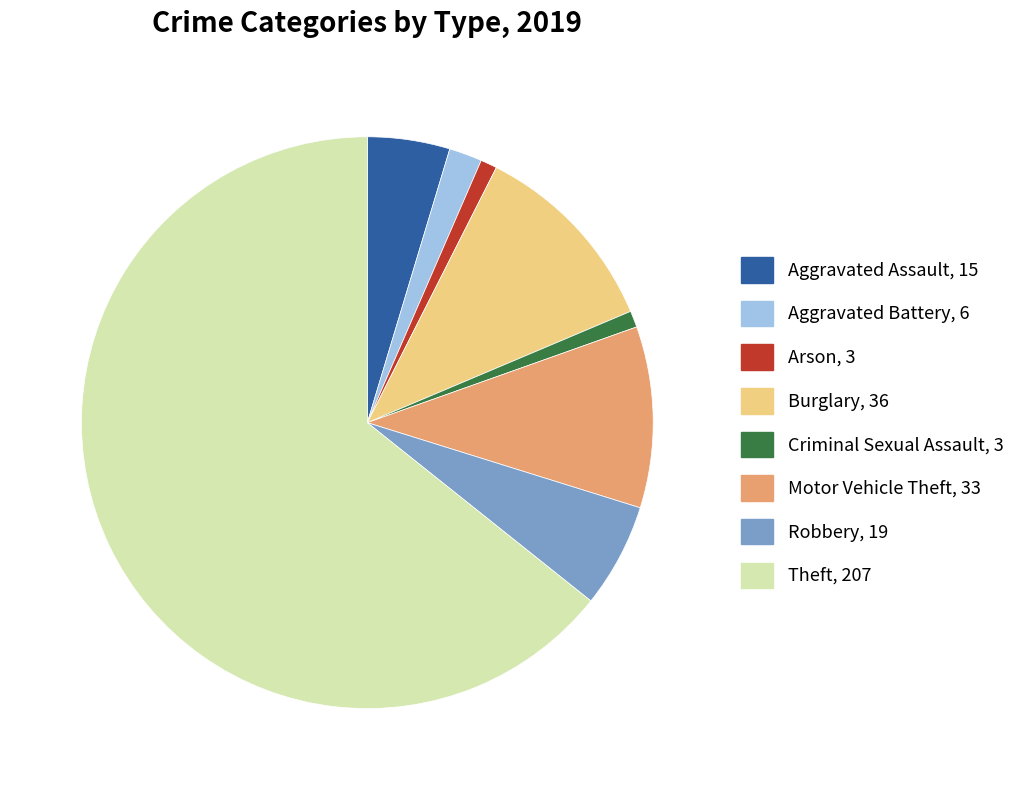

True or false: Motor Vehicle Theft accounts for 10% of the total.

True